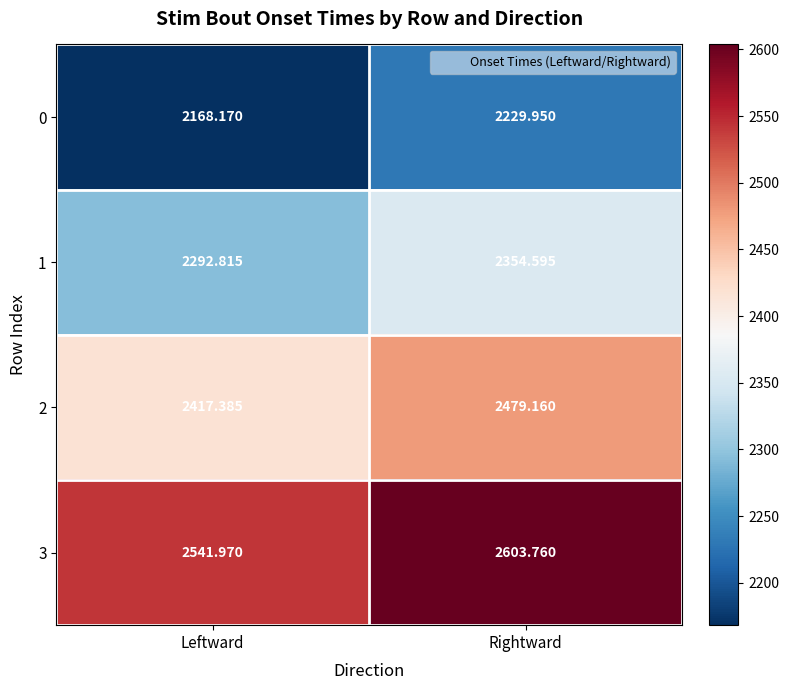

List the labels in order of 3 value, largest first.

Rightward, Leftward